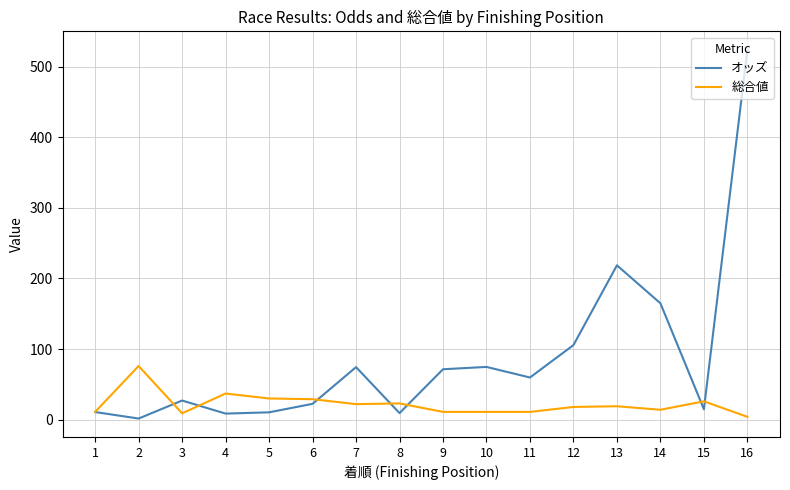

The オッズ series shows 59.7 at 11. True or false?

True